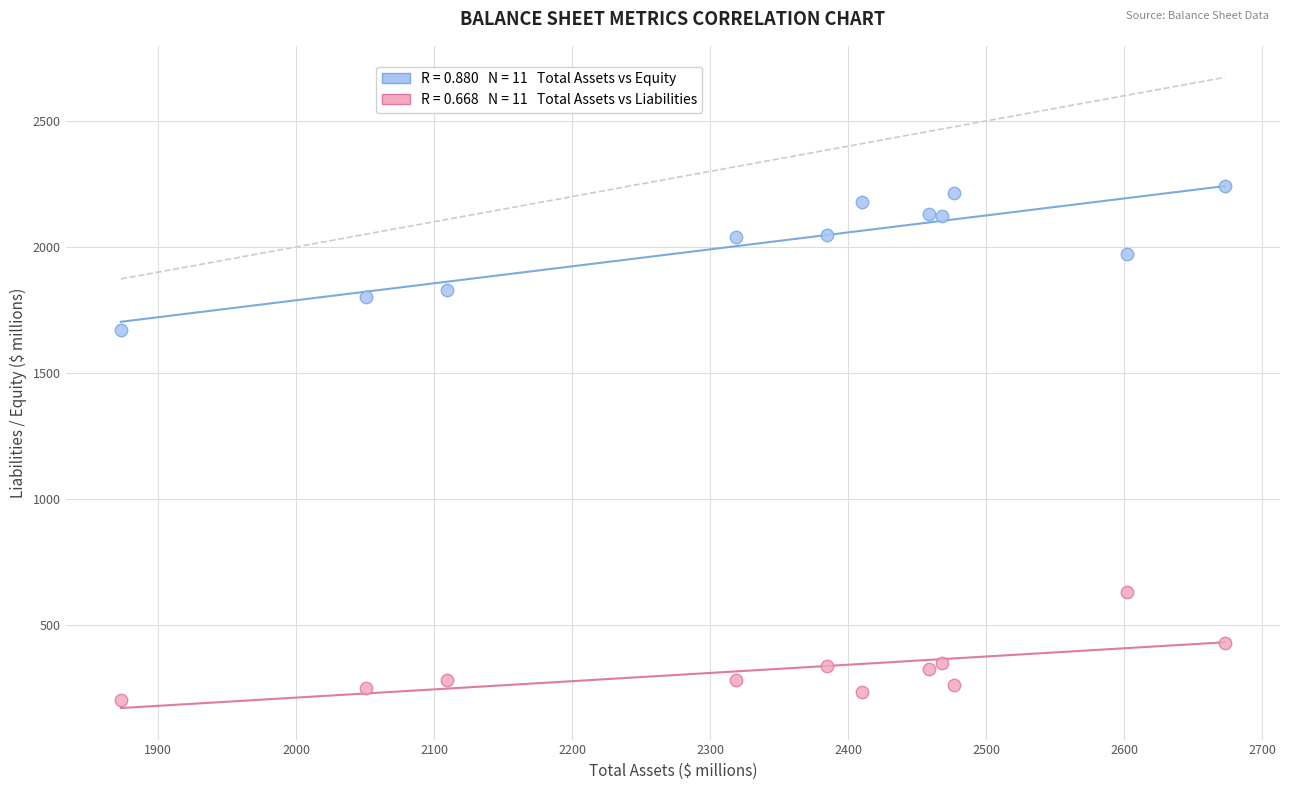

Across all data points, what is the range of X values (max minus min)?

800